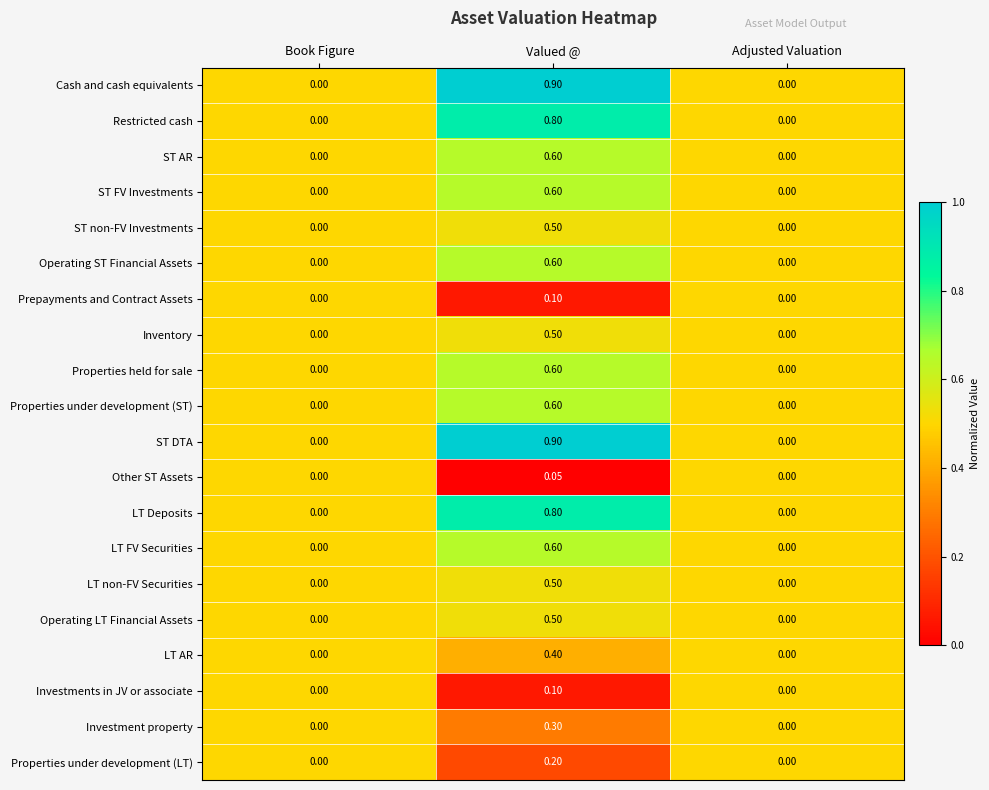

Is the value of Operating ST Financial Assets at Adjusted Valuation greater than the value of ST AR at Valued @?

No